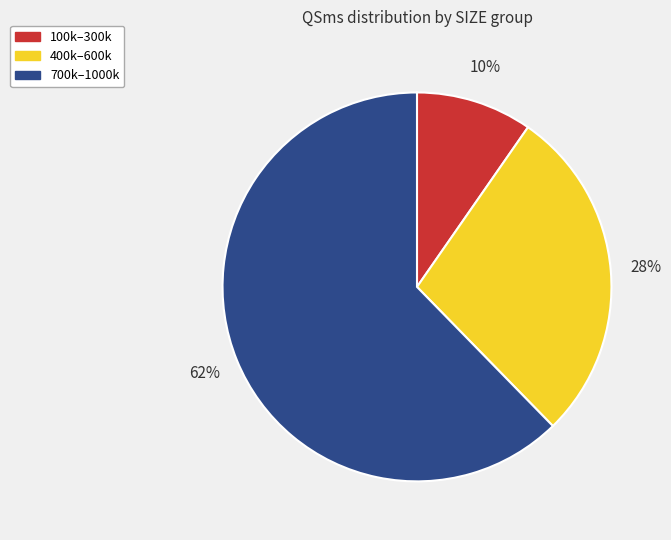

Rank the categories by value from highest to lowest.

700k–1000k, 400k–600k, 100k–300k